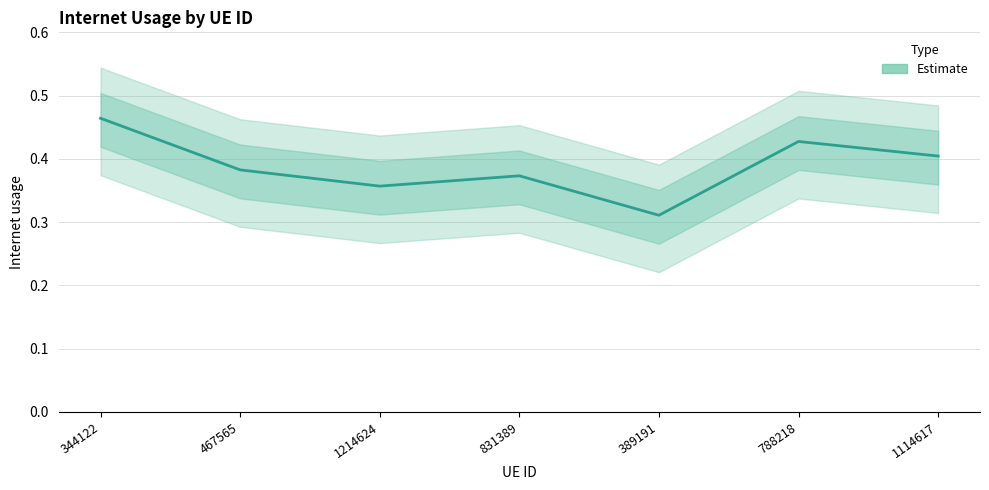

What is the label of the 7th point from the left?

1114617